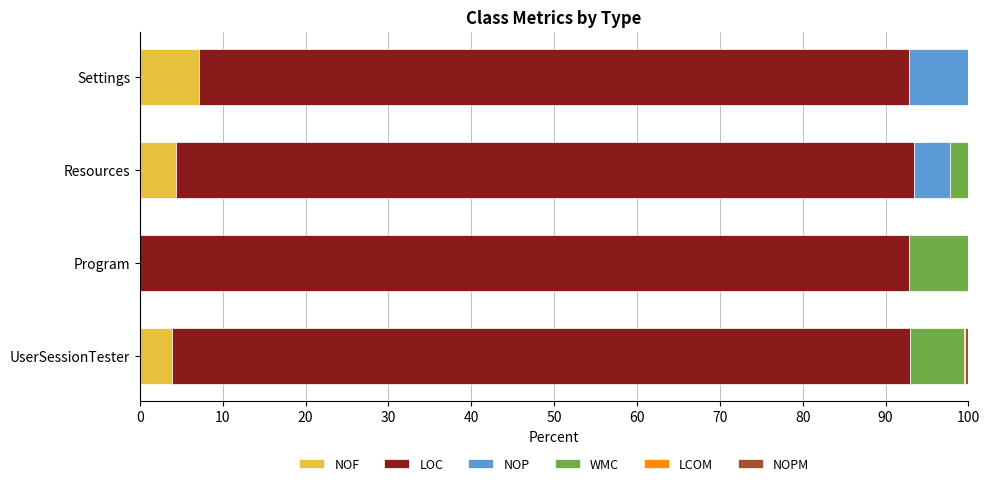

The value of NOF at Resources is 4.3. True or false?

True